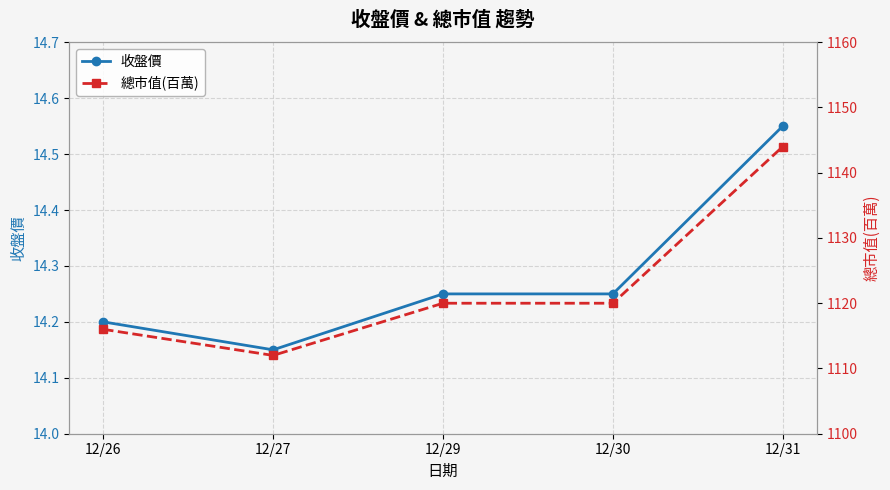

True or false: 收盤價 and 總市值(百萬) intersect in this chart.

False